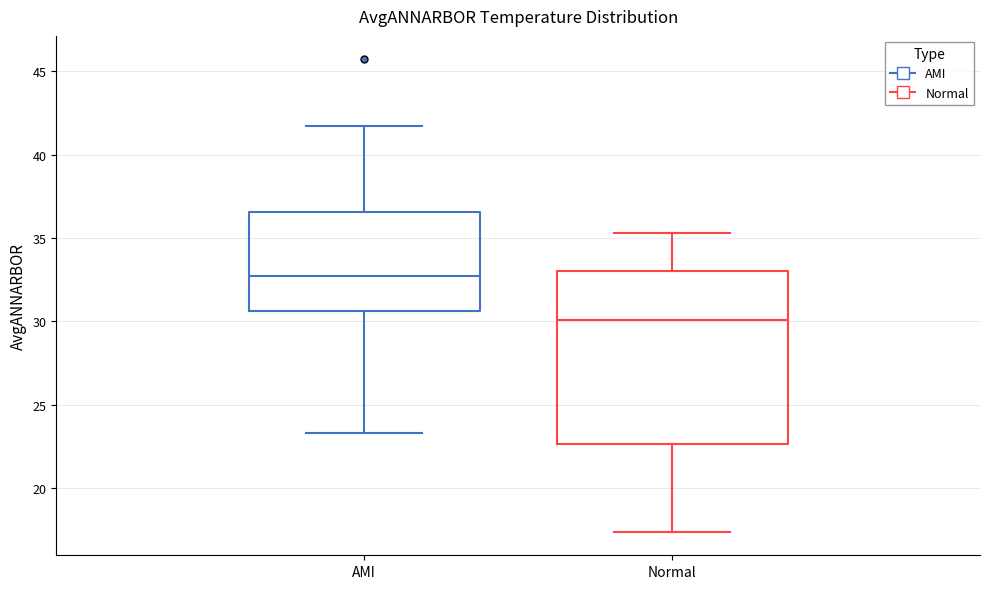

Comparing the boxes themselves (not the whiskers), which one is the tallest?

Normal